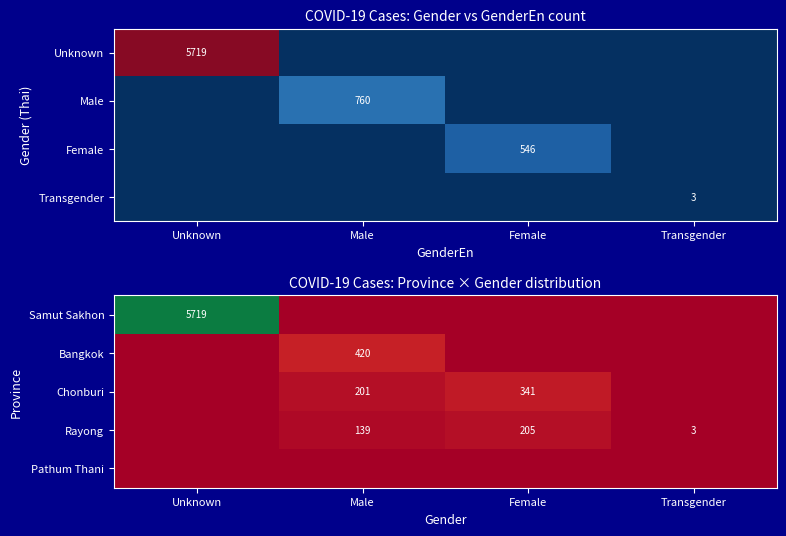

True or false: Bangkok has a value of 0 at Transgender.

True